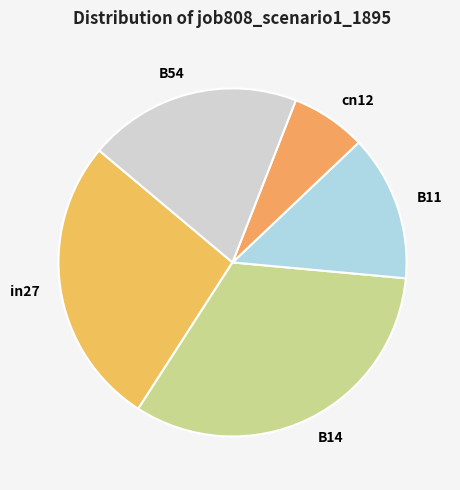

Rank the categories by value from highest to lowest.

B14, in27, B54, B11, cn12